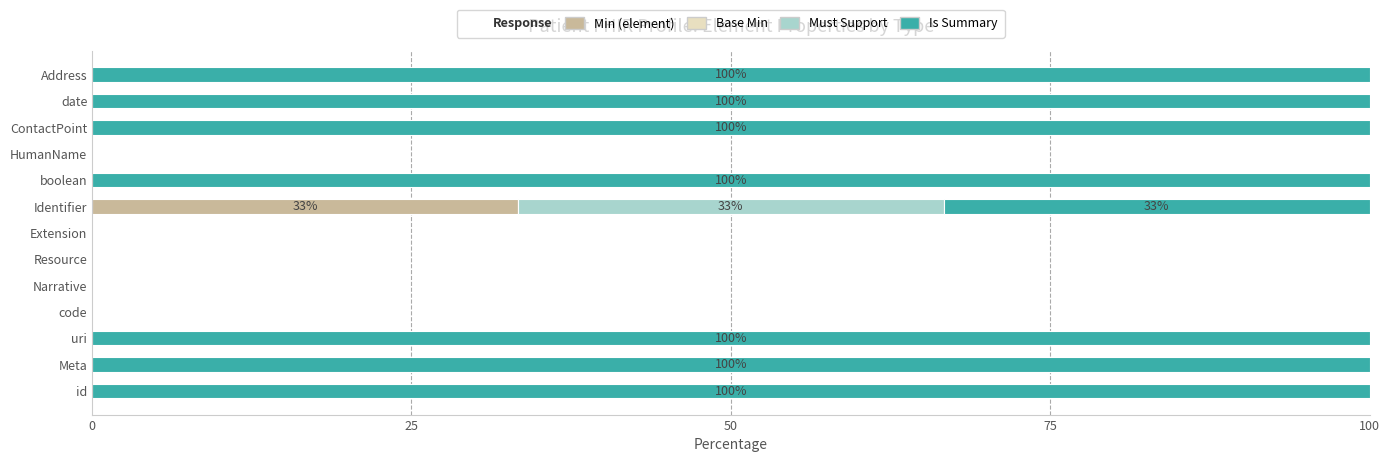

What is the total value across all series at id?

100.0